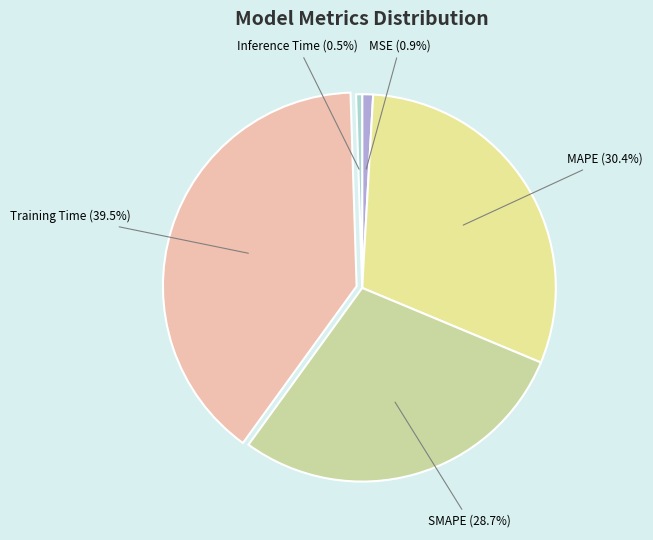

What is the largest slice in the pie chart?

Training Time